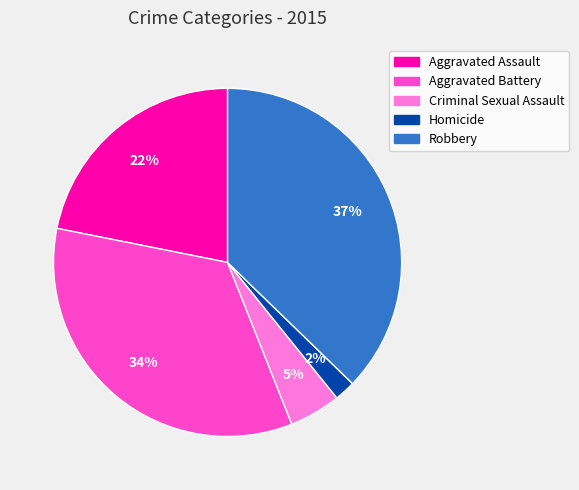

Is the sum of Aggravated Battery and Robbery greater than half?

Yes